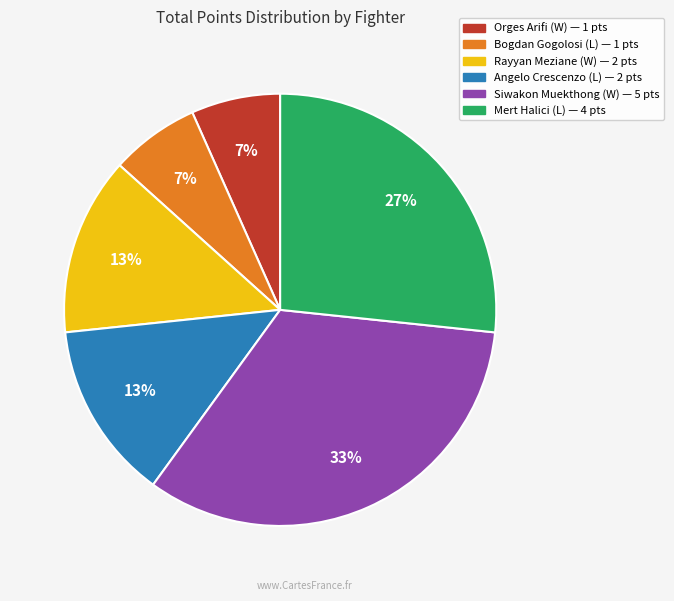

Do Siwakon Muekthong (W) and Mert Halici (L) together represent more than half of the pie?

Yes